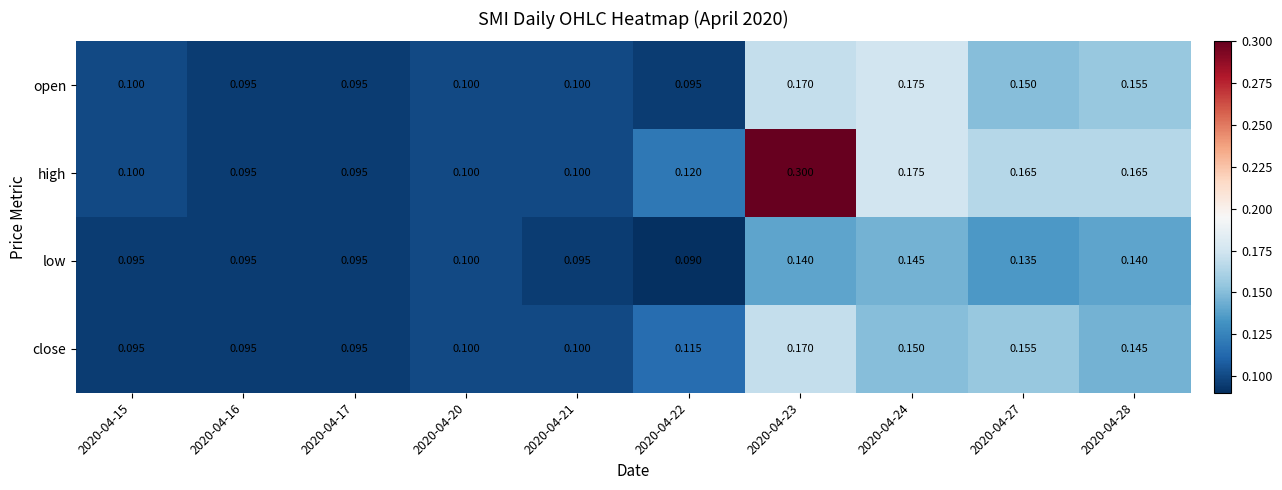

Rank the series at 2020-04-28 from lowest to highest value.

low, close, open, high